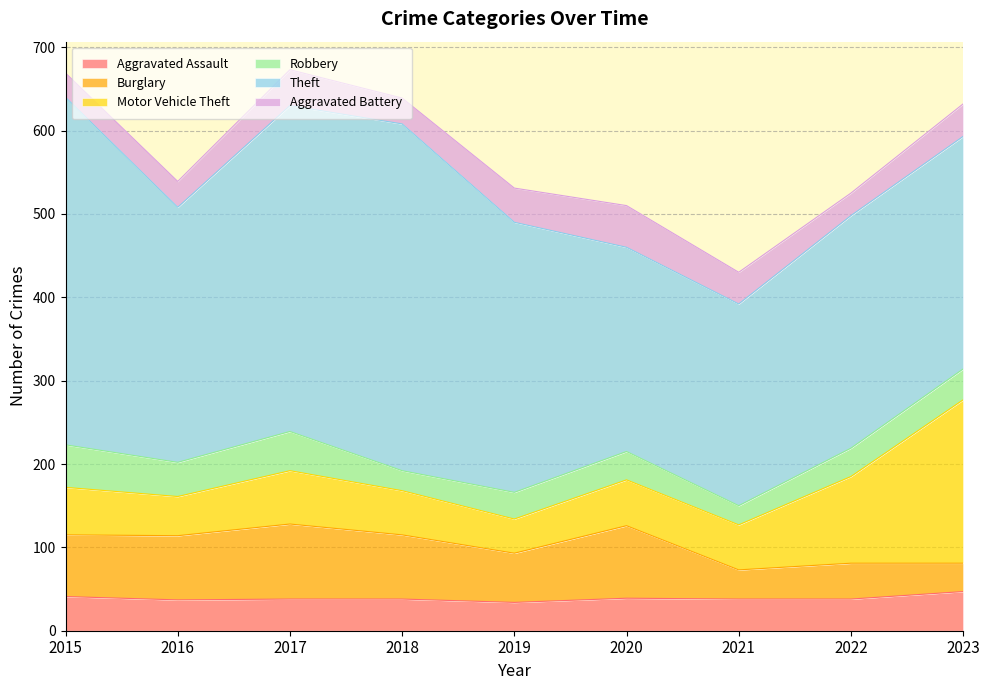

How many interior local peaks does the Theft series have?

1